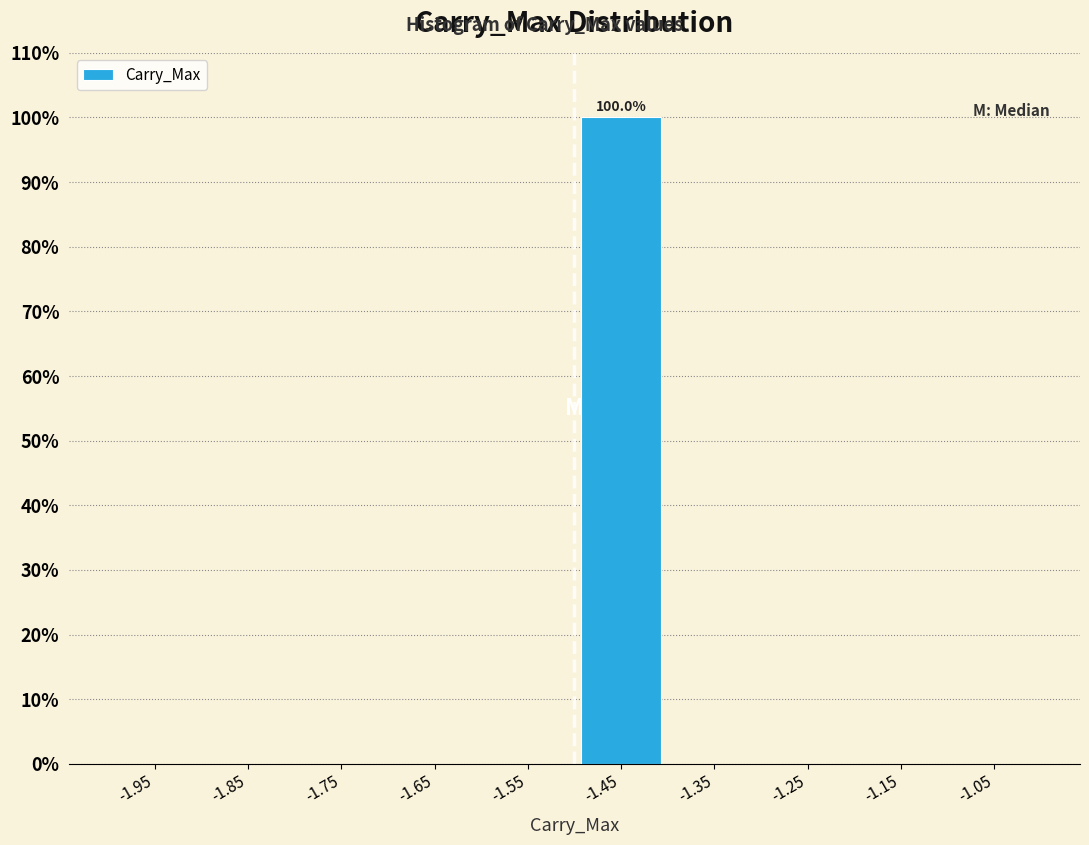

Which range on the x-axis has the tallest bar?

-1.5 to -1.4